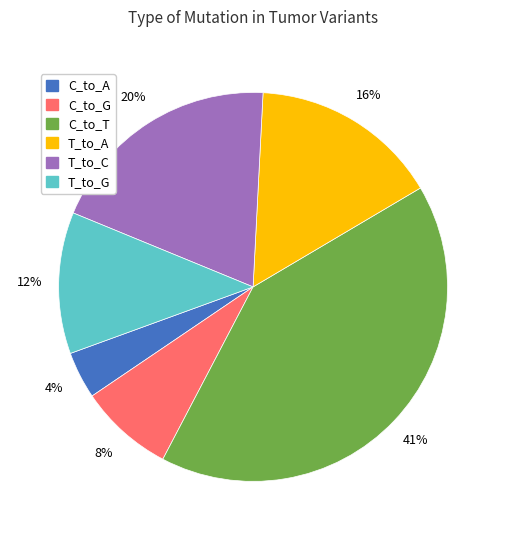

What percentage is the T_to_C slice, to the nearest percent?

20%